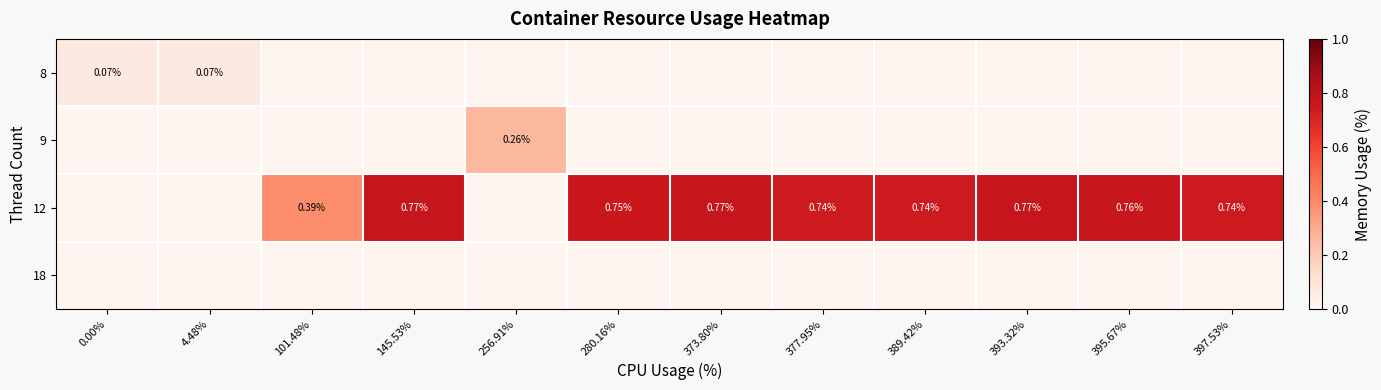

At which category does the chart reach its peak across all series?

145.53%